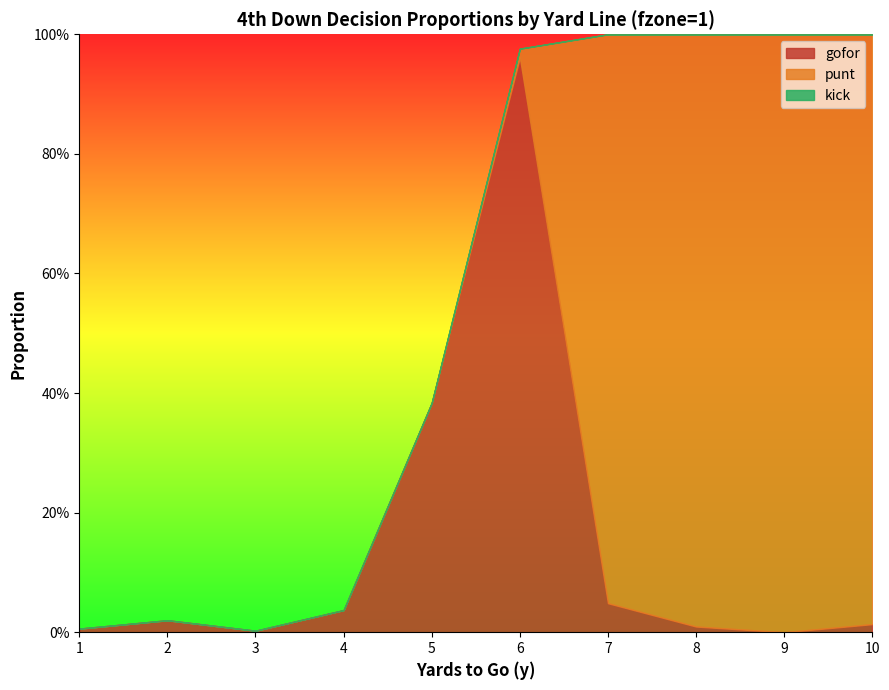

Reading left to right, list all the values displayed in this chart.

gofor: 1=0.0	2=0.0	3=0.0	4=0.0	5=0.4	6=1.0	7=0.0	8=0.0	9=0.0	10=0.0
punt: 1=0.0	2=0.0	3=0.0	4=0.0	5=0.0	6=0.0	7=1.0	8=1.0	9=1.0	10=1.0
kick: 1=0.0	2=0.0	3=0.0	4=0.0	5=0.0	6=0.0	7=0.0	8=0.0	9=0.0	10=0.0